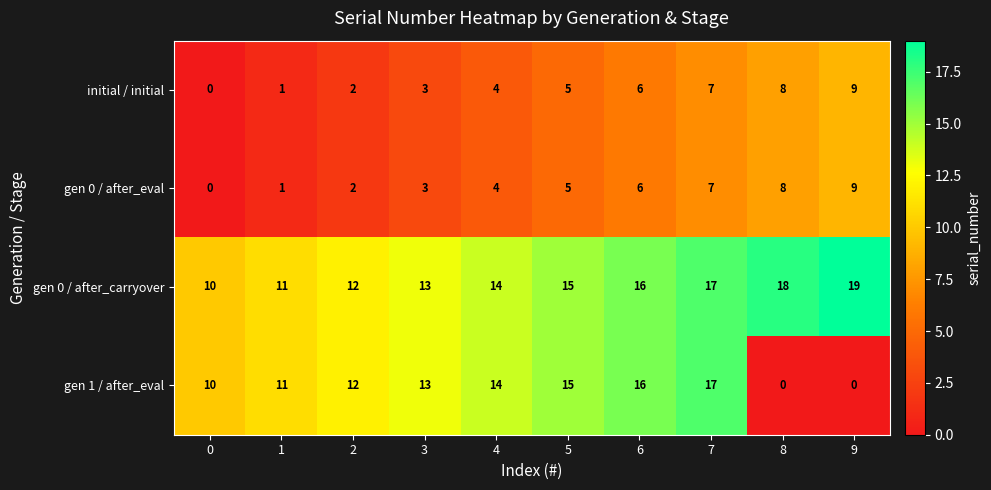

Which series has the largest range (max minus min)?

gen 1 / after_eval